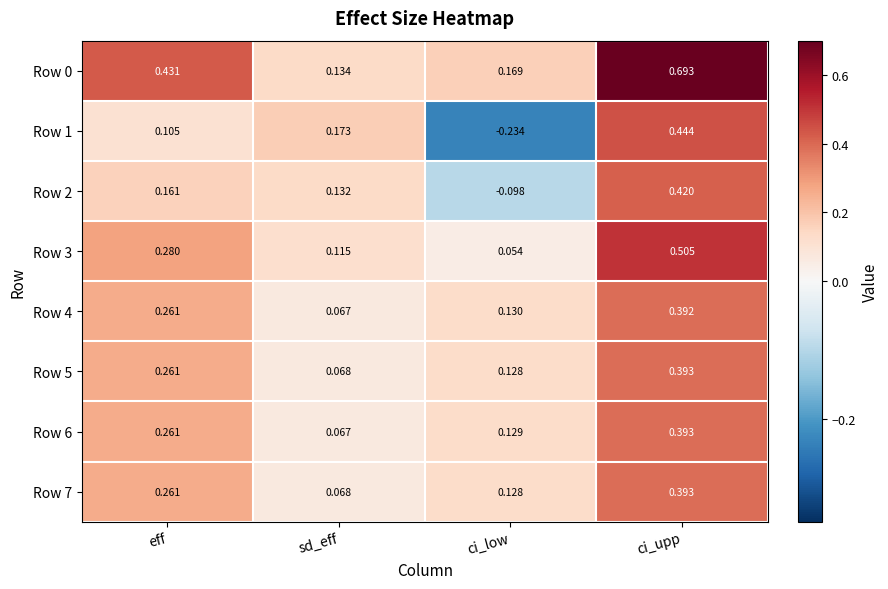

List the labels in order of Row 0 value, largest first.

ci_upp, eff, ci_low, sd_eff